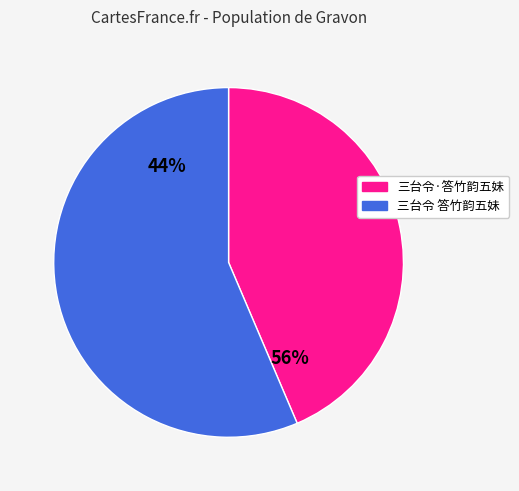

True or false: 三台令 答竹韵五妹 accounts for 65% of the total.

False